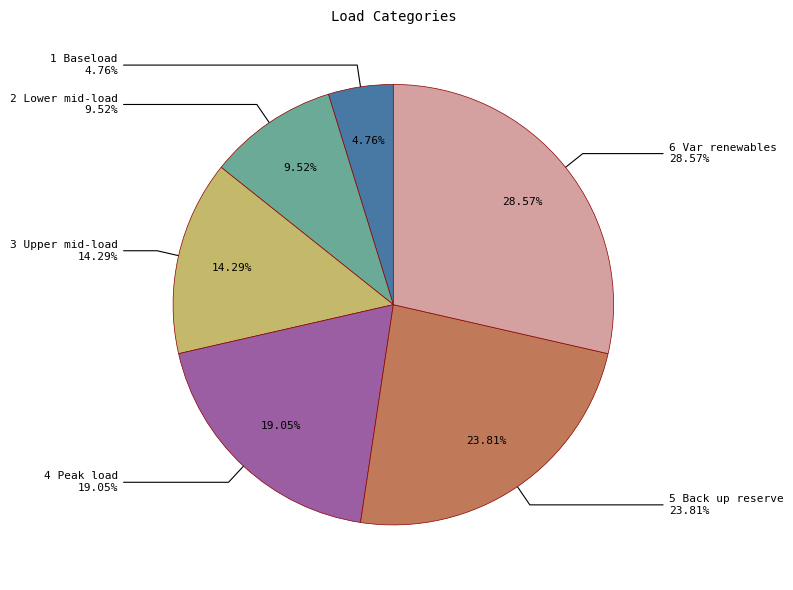

Is it true that 3 Upper mid-load is 14% of the pie?

True